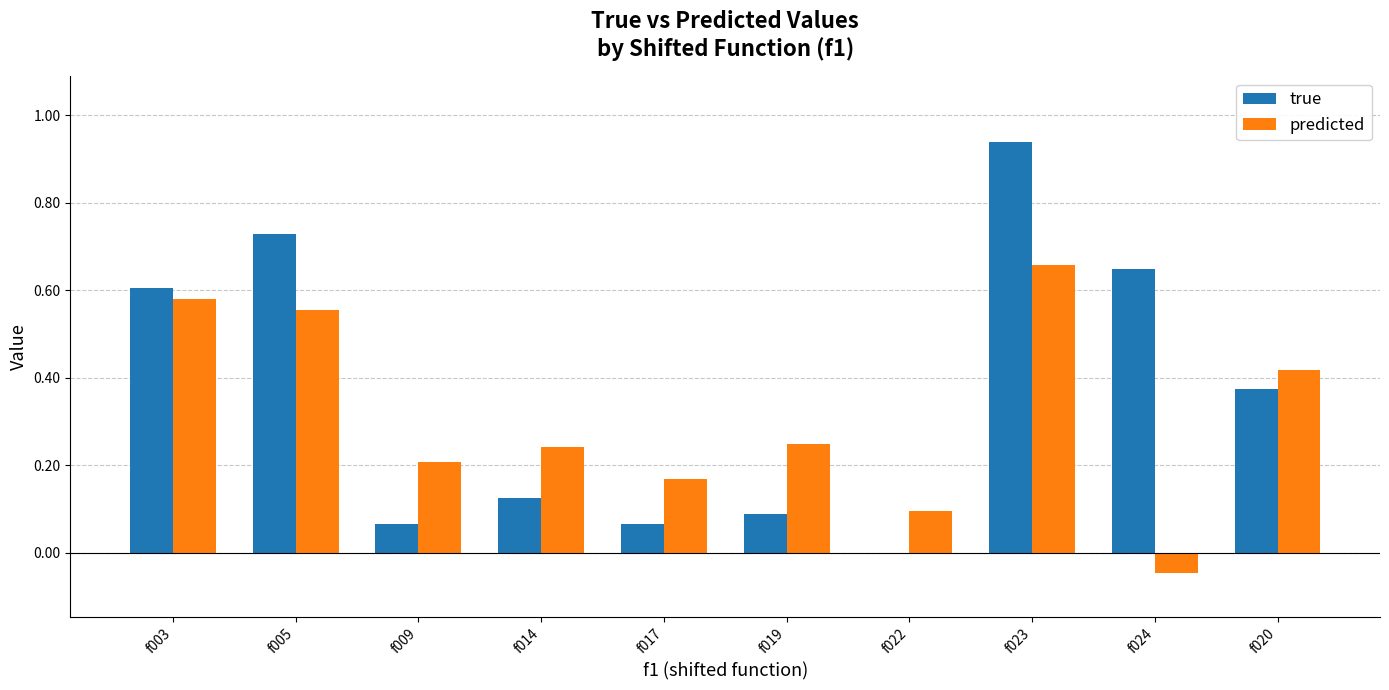

What is the sum of all predicted values?

3.1